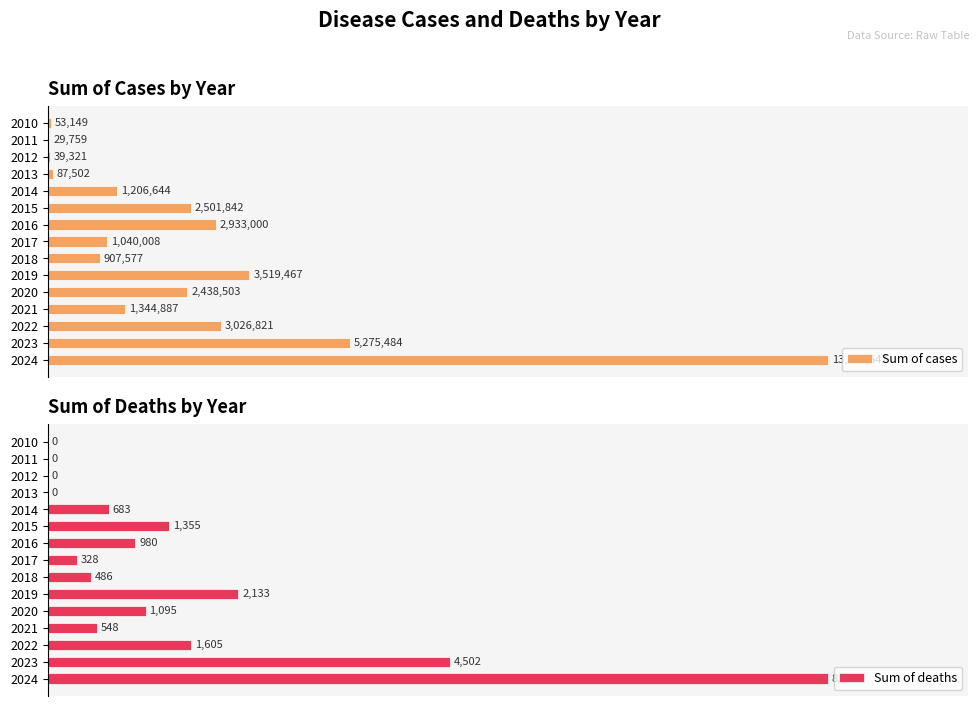

What is the sum of all Sum of deaths values?

22442